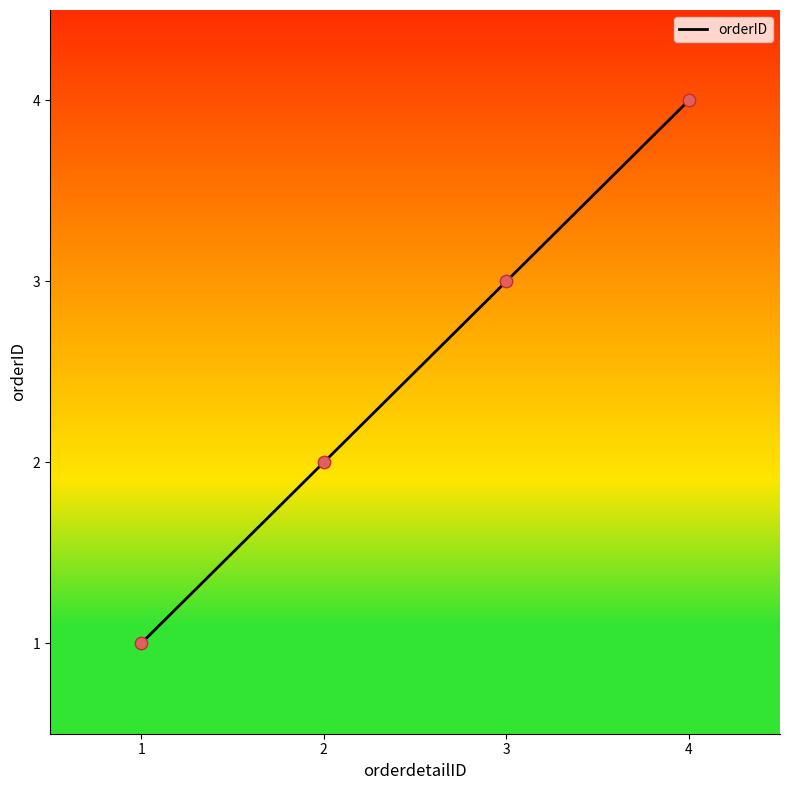

What is the change in value from 2 to 4?

+2